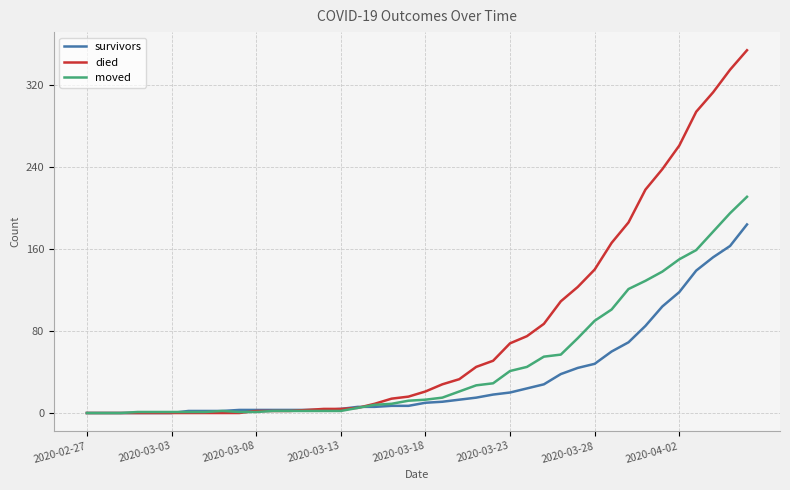

How many distinct data groups are displayed?

3